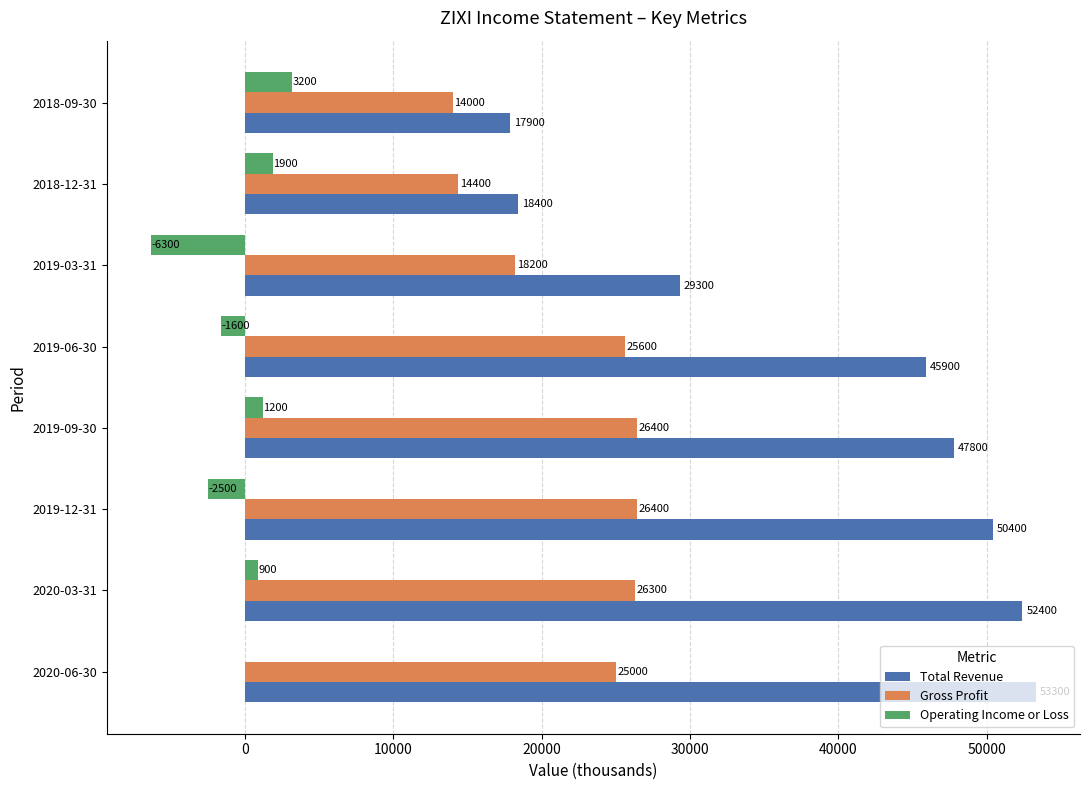

What is the sum of the Gross Profit values at 2018-12-31 and 2018-09-30?

28400